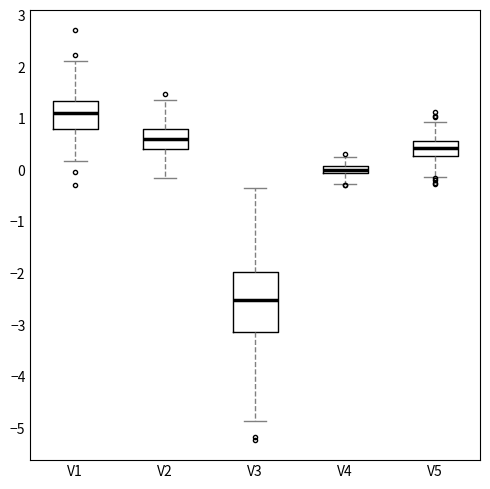

Where does the upper whisker of the box for V5 end on the y-axis? The values are not printed on the chart, so give them approximately, as read against the axis.

0.9